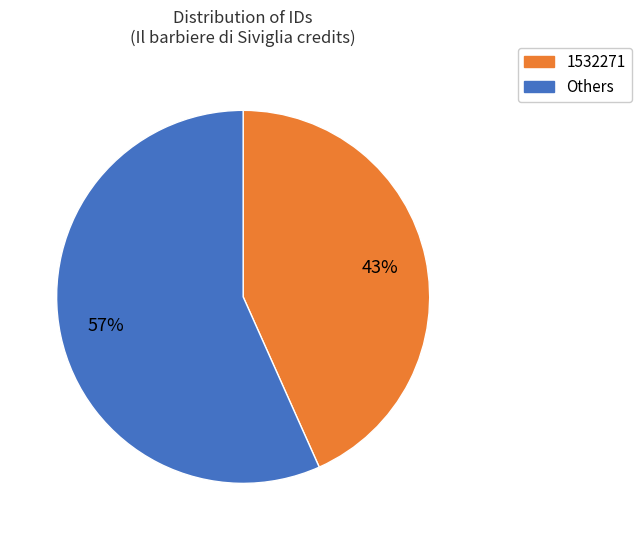

To the nearest percent, what is the average slice percentage?

50%